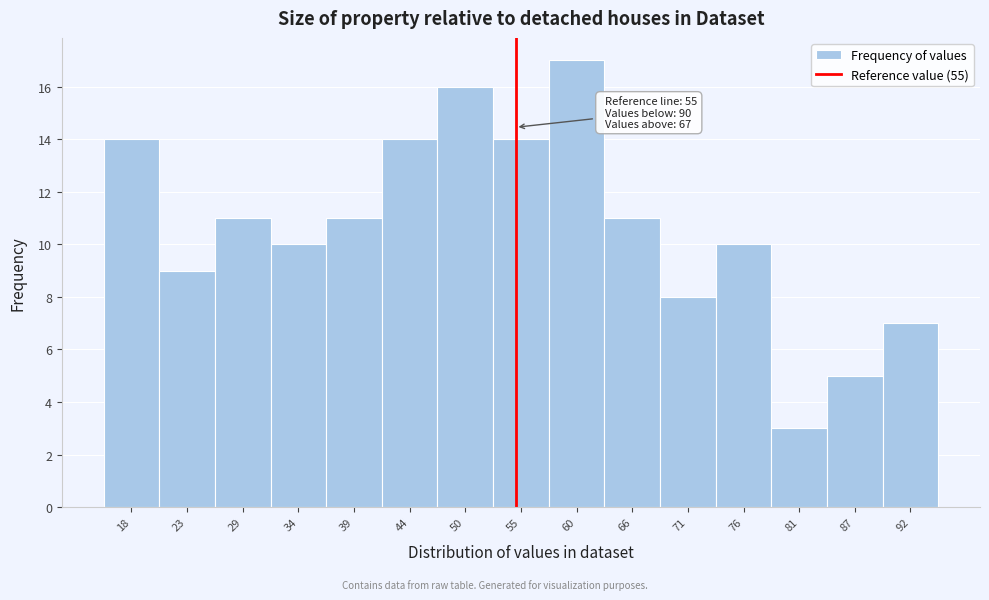

Reading left to right, extract all data points from this chart.

14	9	11	10	11	14	16	14	17	11	8	10	3	5	7